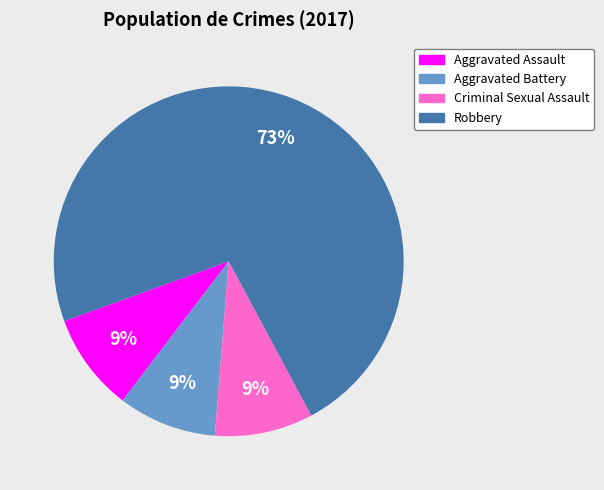

Between Aggravated Assault and Robbery, which is larger?

Robbery